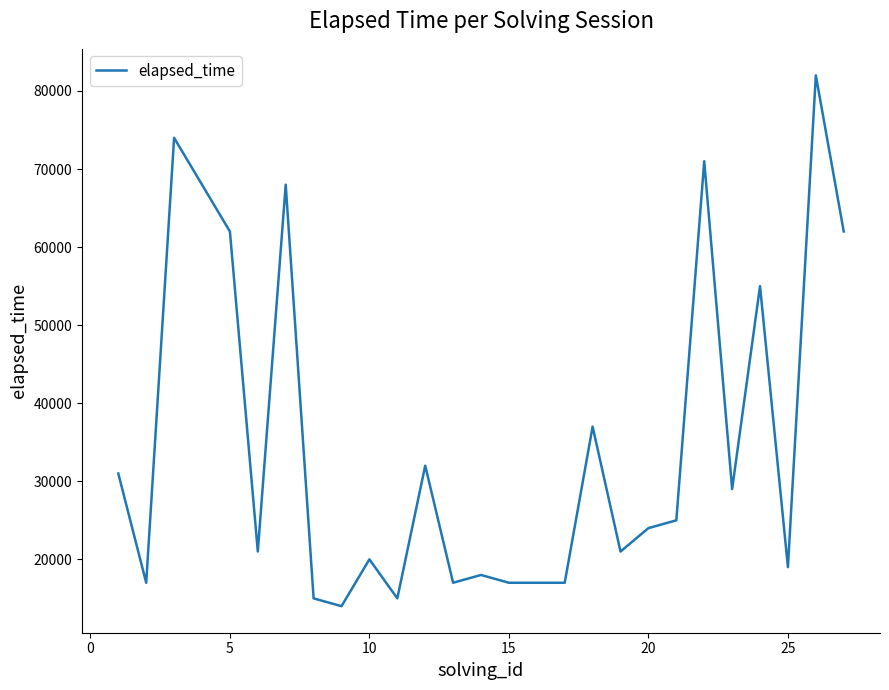

What is the minimum value shown in the chart?

14000